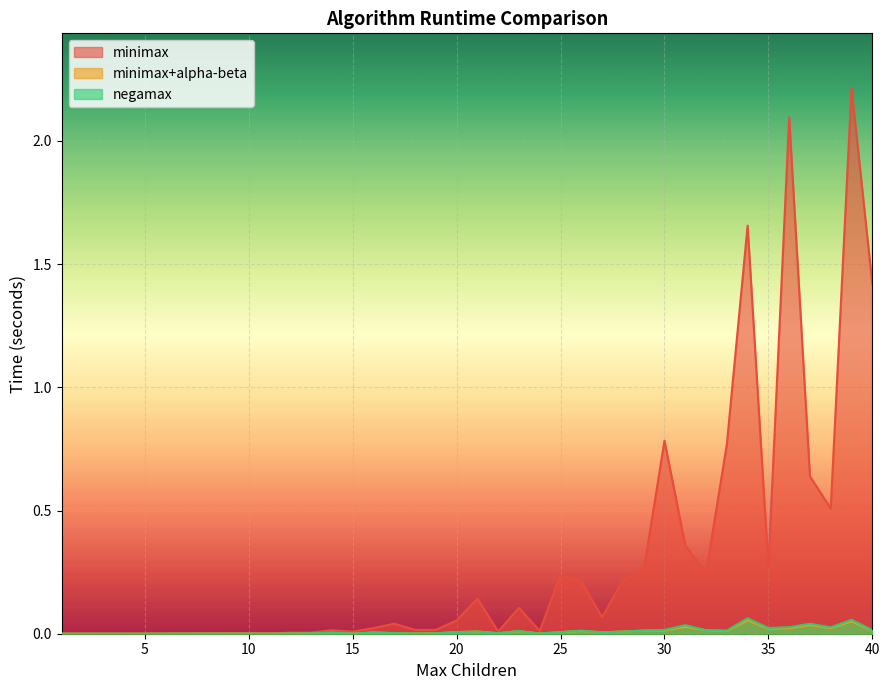

How many data points does each series have?

40